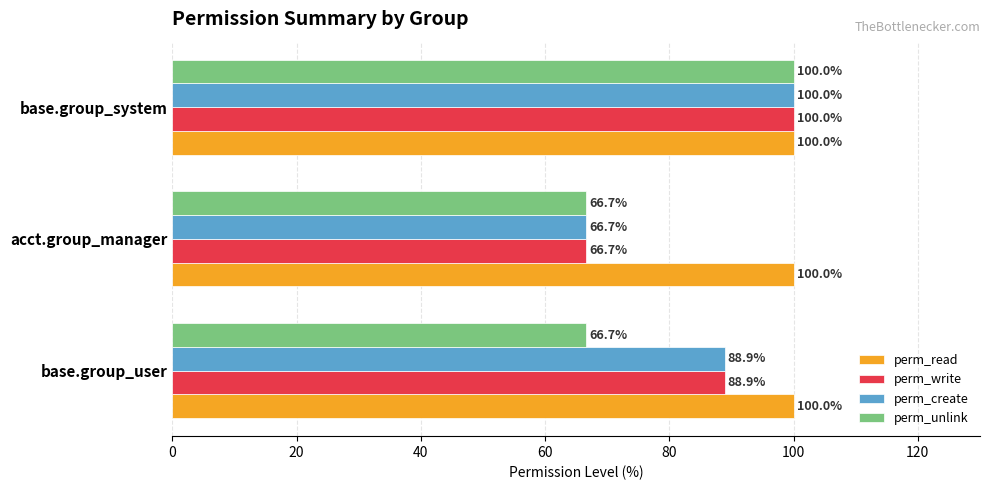

Which series has the largest total across all categories?

perm_read